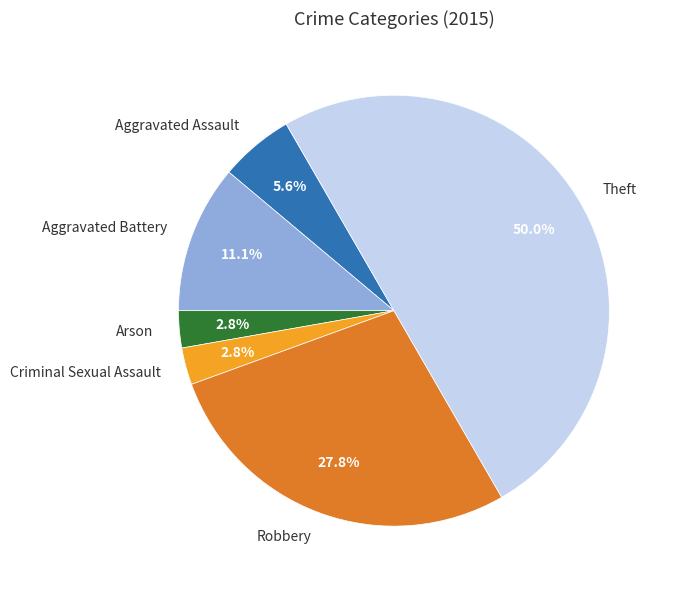

Is it true that Criminal Sexual Assault is 13% of the pie?

False